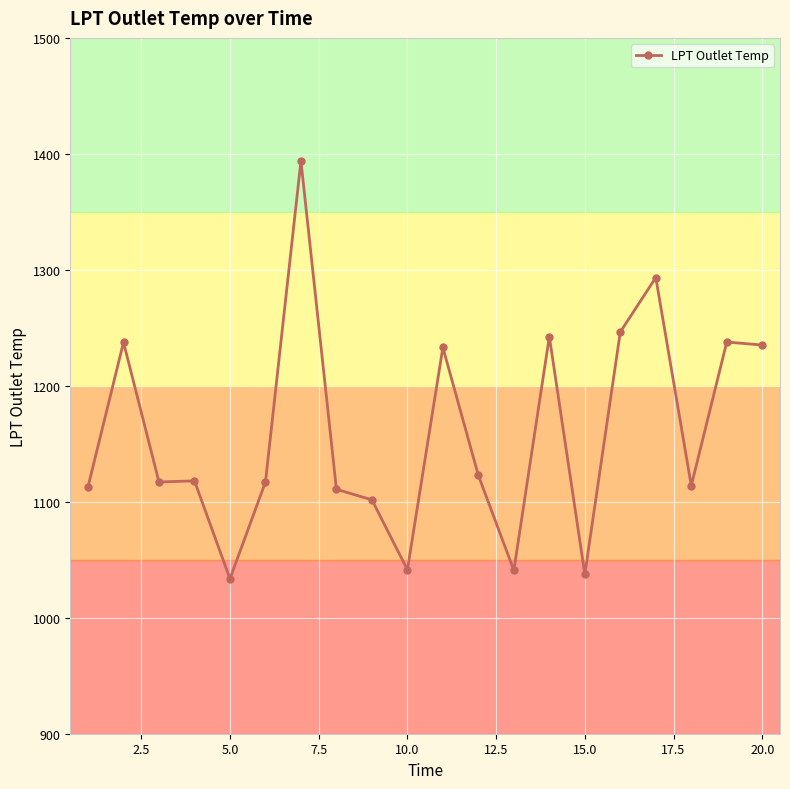

What is the smallest value displayed?

1033.6